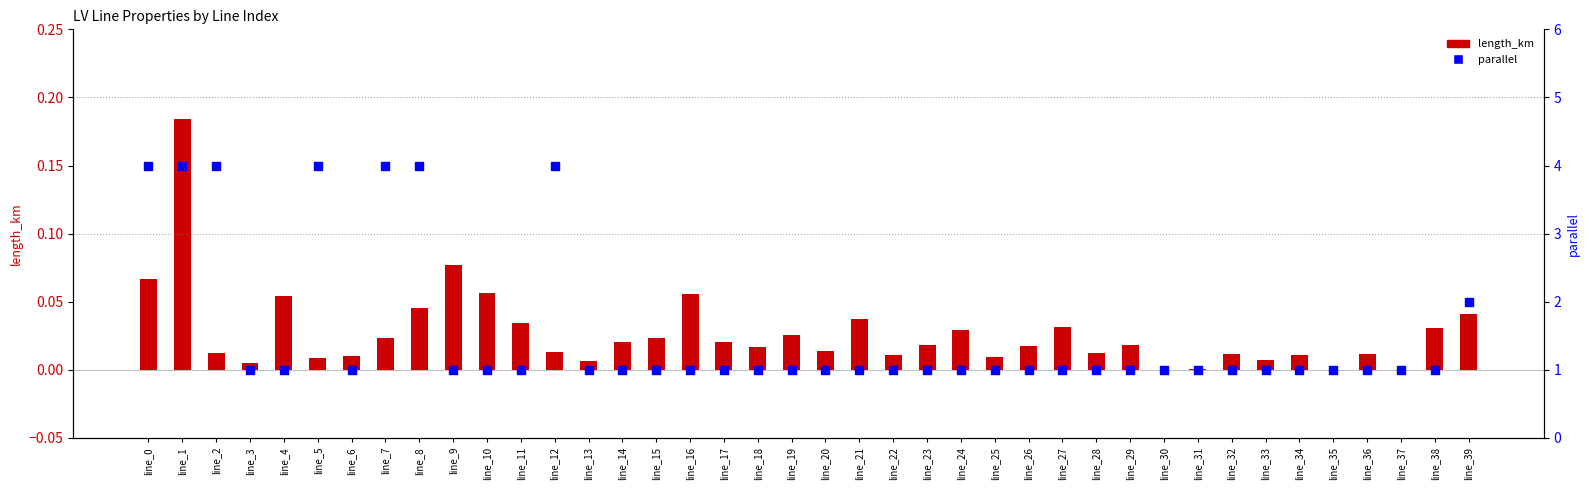

Approximately how many times larger is the value at line_5 compared to line_35?

4.0